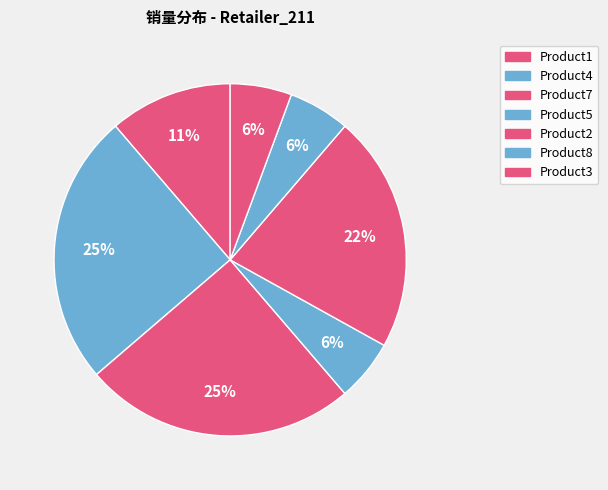

How many slices are in this pie chart?

7